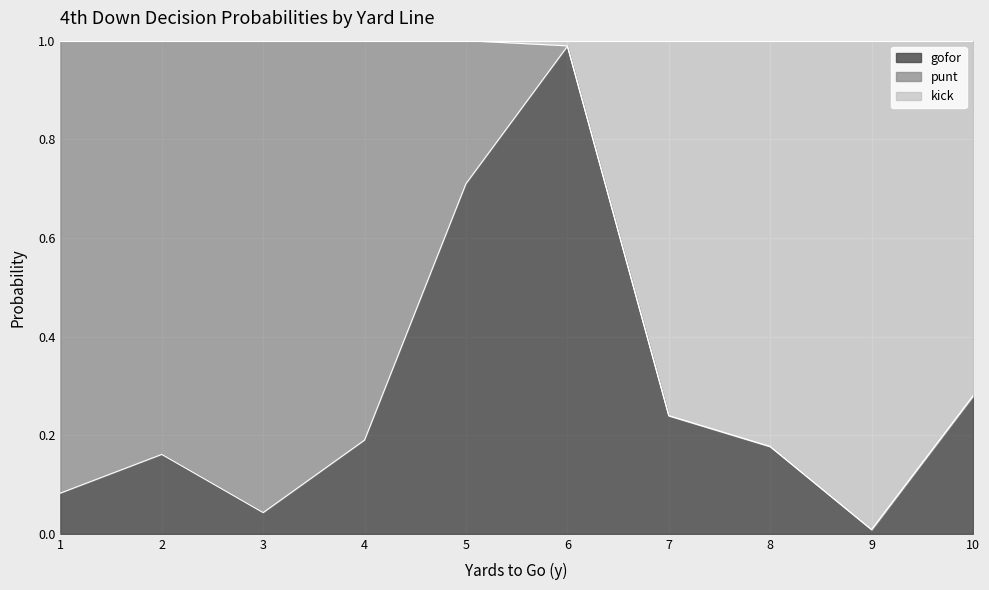

At which category does the chart reach its minimum across all series?

9